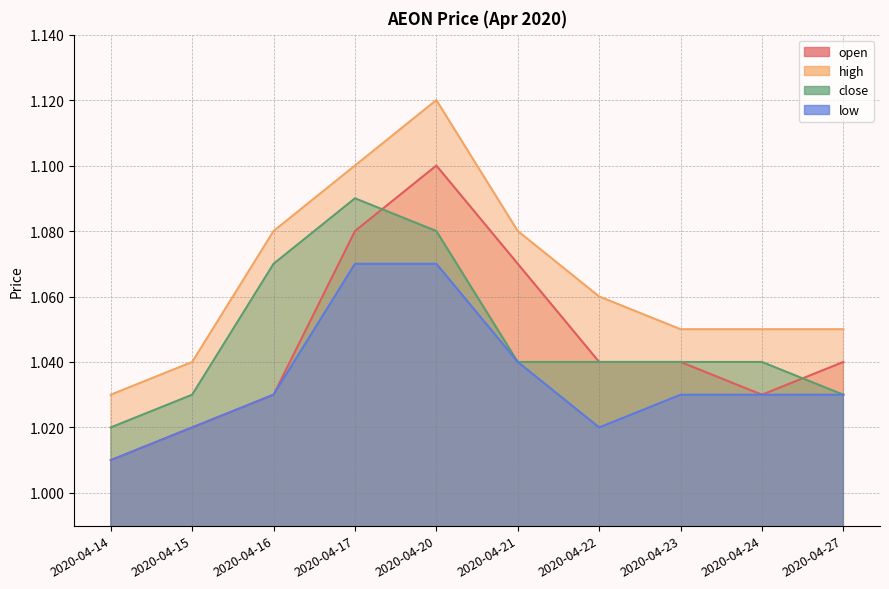

Between 2020-04-17 and 2020-04-14, which is larger?

2020-04-17